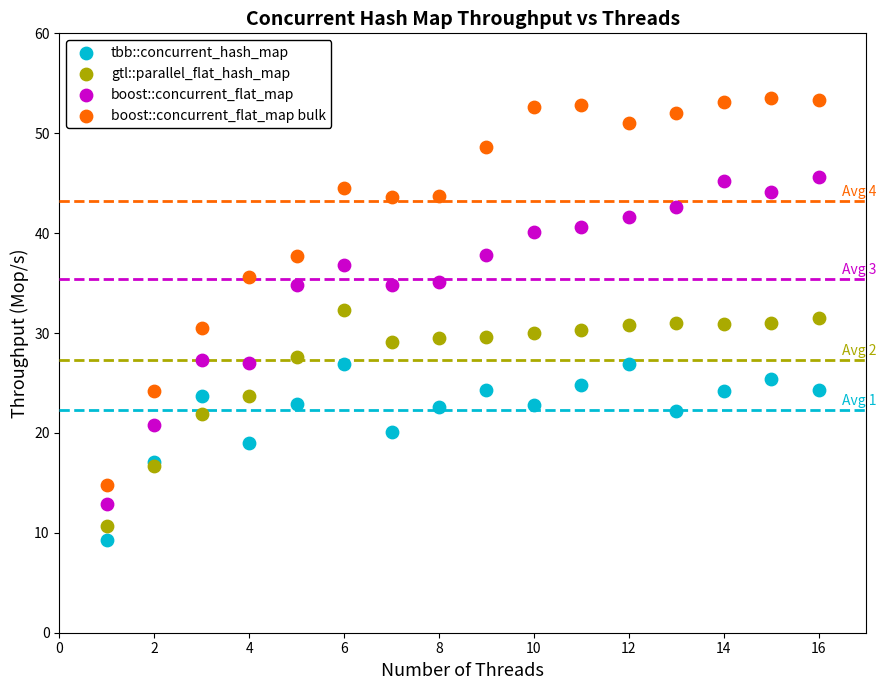

Which series reaches the maximum Y coordinate?

boost::concurrent_flat_map bulk